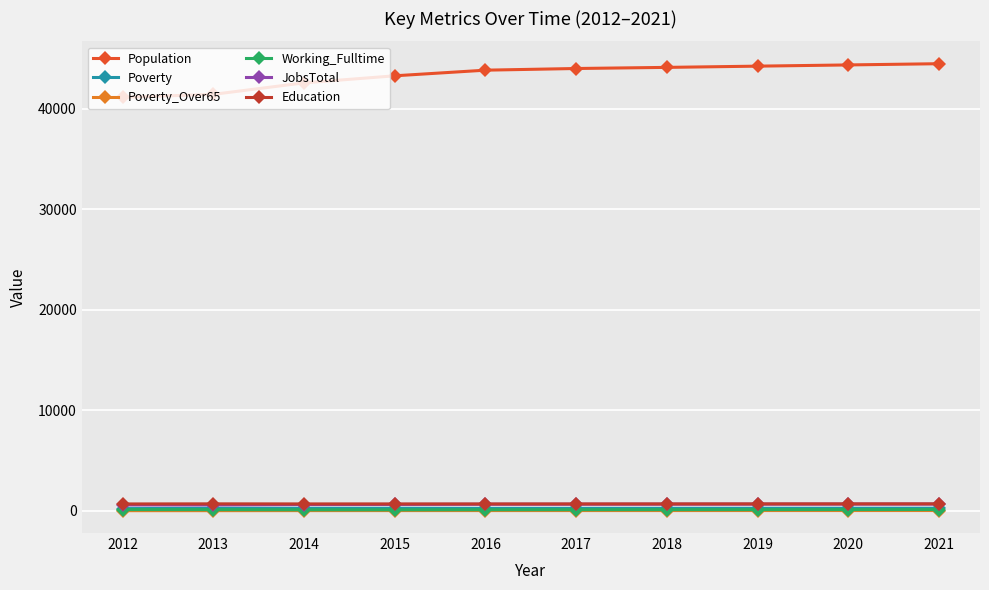

True or false: Population and JobsTotal intersect in this chart.

False